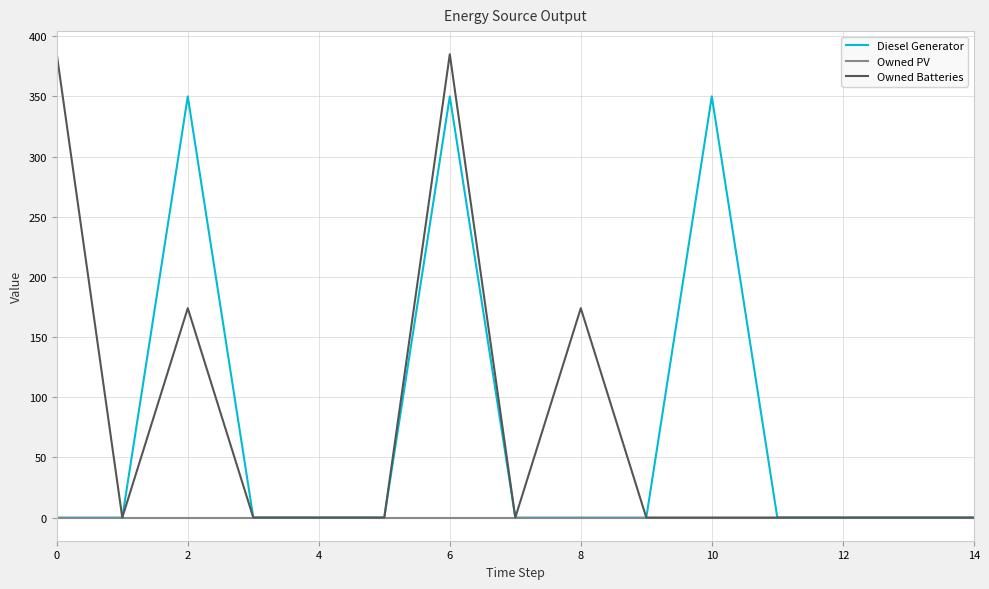

How many distinct data groups are displayed?

3